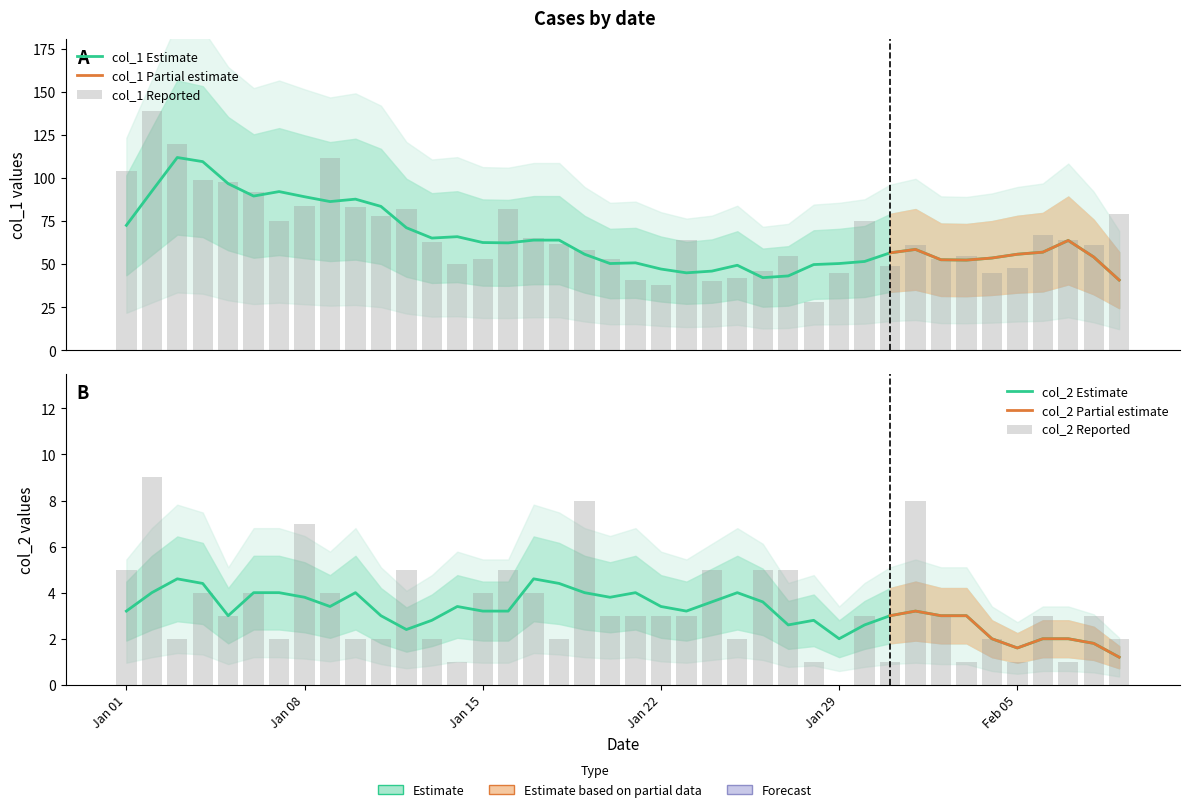

Reading left to right, transcribe all the data shown in this chart.

col_1: 104	139	120	99	98	92	75	84	112	83	78	82	63	50	53	82	65	62	58	53	41	38	64	40	42	46	55	28	45	75	49	61	53	55	45	48	67	64	61	79
col_2: 5	9	2	4	3	4	2	7	4	2	2	5	2	1	4	5	4	2	8	3	3	3	3	5	2	5	5	1	0	3	1	8	3	1	2	1	3	1	3	2